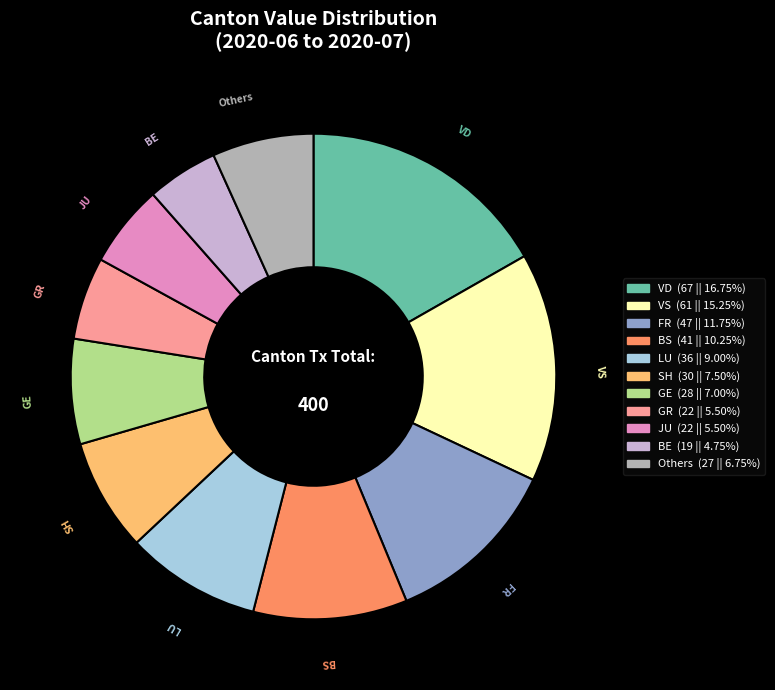

What is the smallest slice in the pie chart?

BE